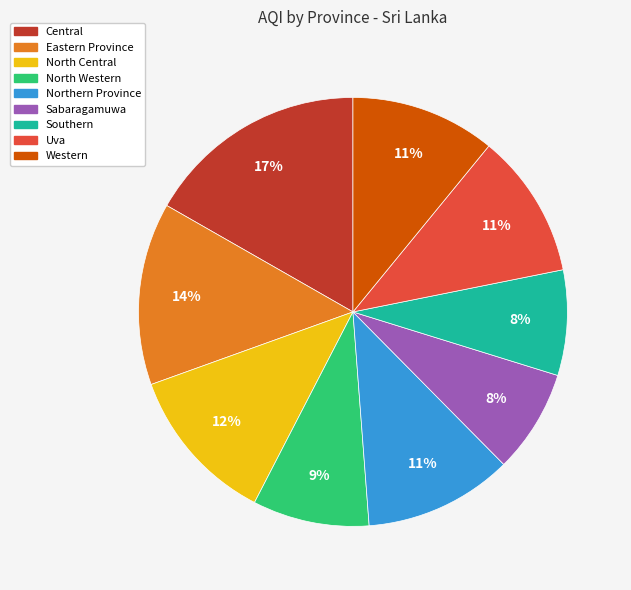

Do Northern Province and North Central together represent more than half of the pie?

No